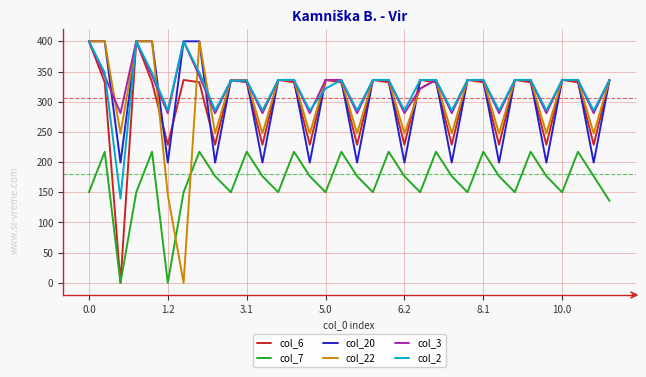

What is the minimum value for col_2?

139.8